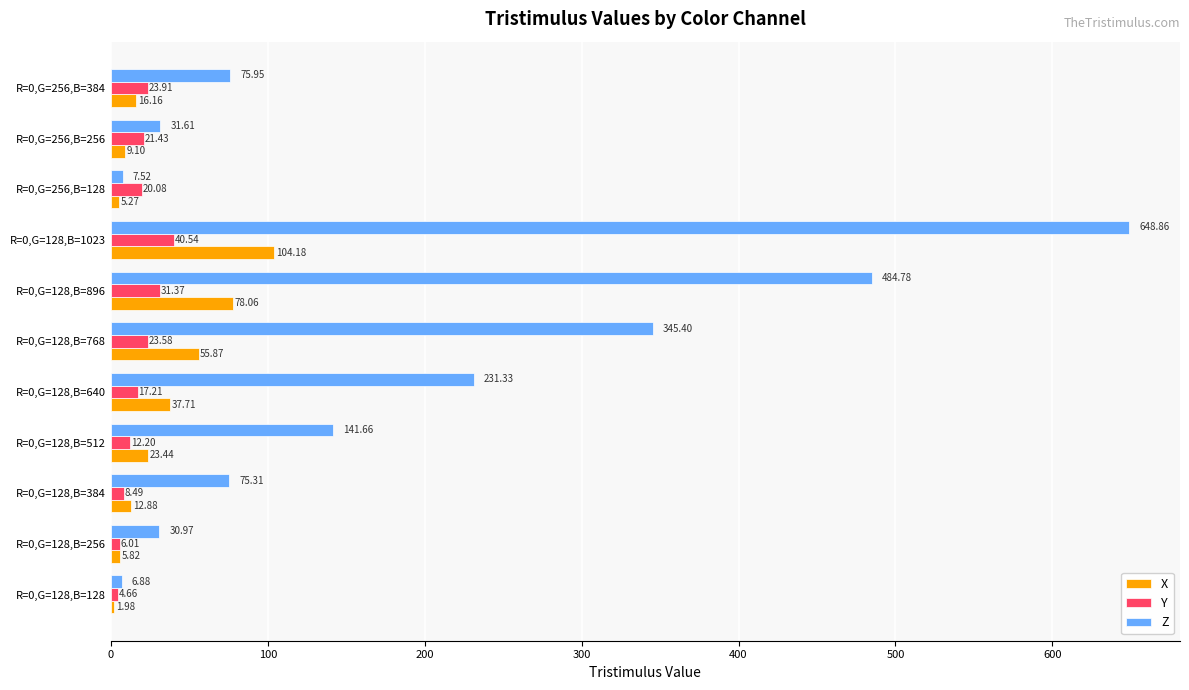

Which series changed the most between R=0,G=128,B=512 and R=0,G=128,B=1023?

Z